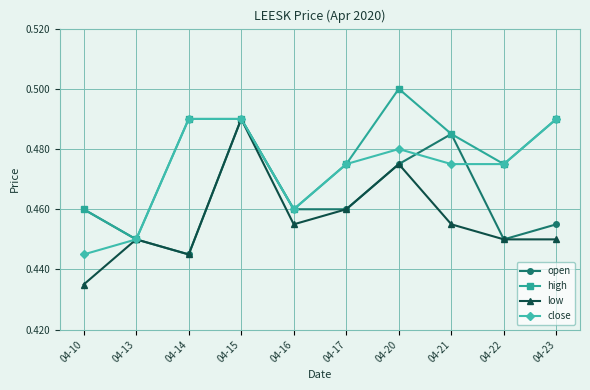

Which category has the lowest value in the close series?

04-10